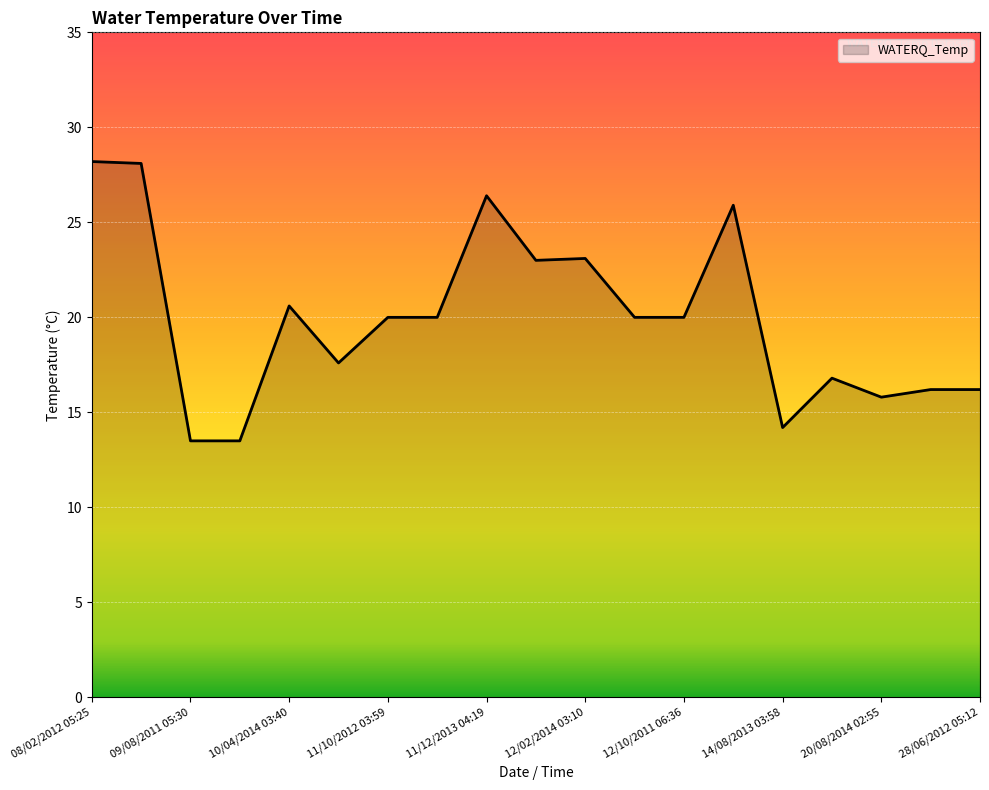

What is the greatest value displayed?

28.2